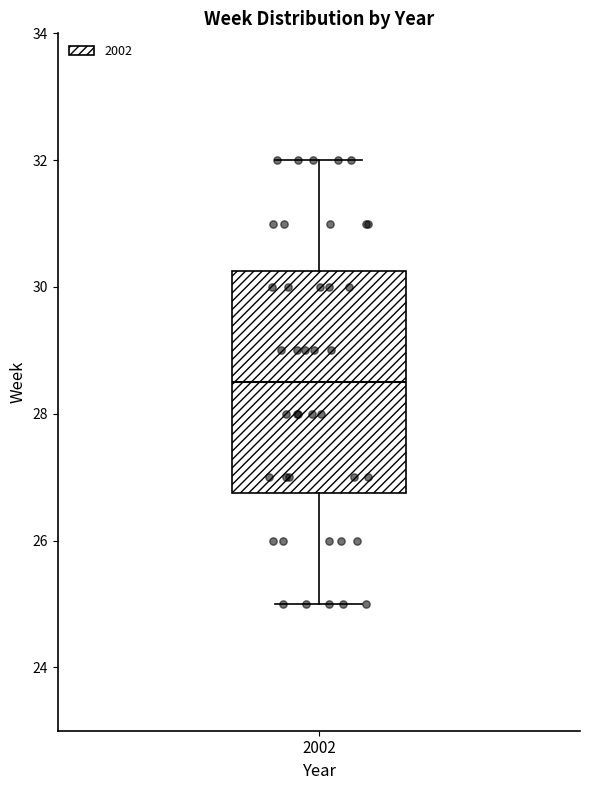

Where does the lower whisker of the box at x = 2002 end on the y-axis? The values are not printed on the chart, so give them approximately, as read against the axis.

25.0